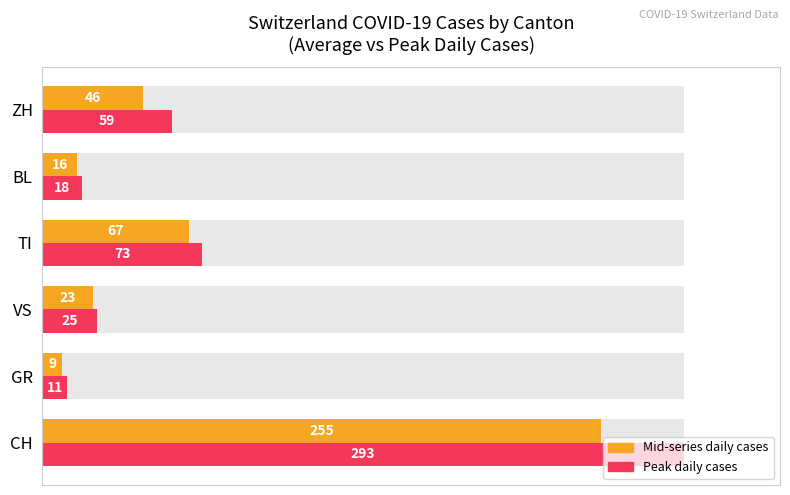

What is the value of the Peak daily cases bar at the 6th from the left?

59